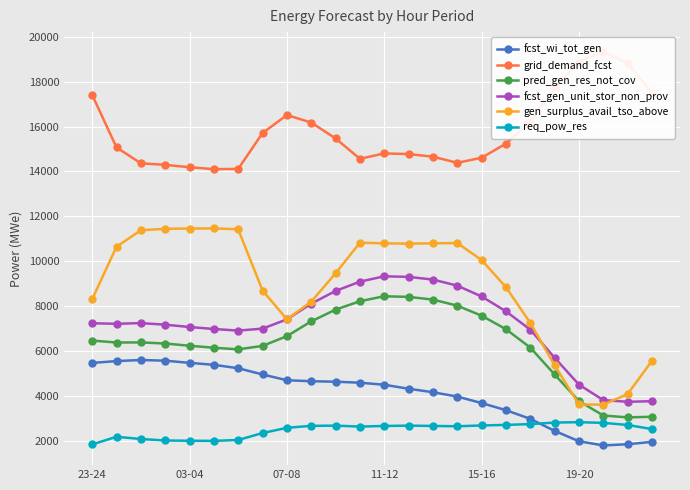

Reading left to right, what are all the values shown in this chart?

fcst_wi_tot_gen: 5472	5554	5603	5572	5476	5388	5236	4958	4701	4657	4636	4591	4501	4322	4167	3973	3685	3367	2981	2443	1983	1796	1850	1956
grid_demand_fcst: 17415	15072	14365	14295	14191	14103	14116	15713	16513	16180	15473	14566	14804	14778	14658	14388	14611	15241	16220	17711	18896	19332	18827	17505
pred_gen_res_not_cov: 6468	6382	6386	6337	6238	6149	6078	6231	6665	7324	7846	8221	8443	8414	8293	8024	7575	6975	6155	4957	3775	3129	3047	3074
fcst_gen_unit_stor_non_prov: 7240	7215	7246	7176	7072	6984	6912	7000	7412	8113	8679	9093	9331	9305	9185	8915	8433	7771	6953	5701	4505	3815	3742	3767
gen_surplus_avail_tso_above: 8307	10649	11381	11447	11460	11465	11425	8697	7418	8200	9464	10828	10800	10786	10800	10813	10056	8844	7253	5365	3623	3614	4086	5570
req_pow_res: 1841	2182	2084	2017	2005	2000	2040	2349	2582	2670	2679	2637	2665	2679	2665	2651	2686	2712	2748	2815	2833	2802	2709	2524